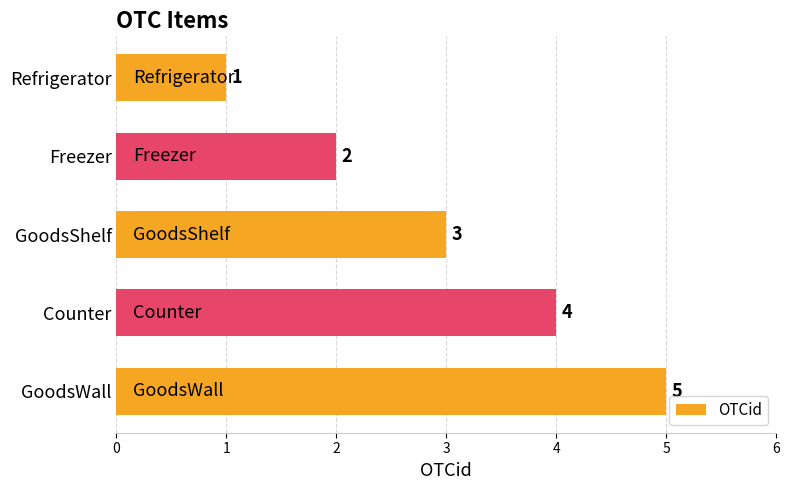

The chart shows a value of 5 at GoodsWall. True or false?

True